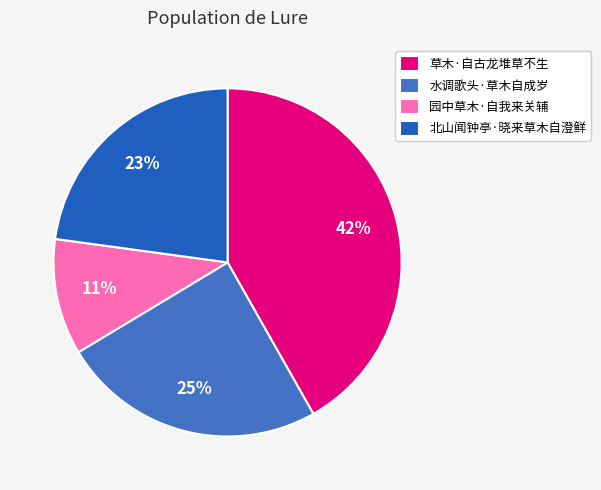

True or false: 水调歌头·草木自成岁 accounts for 25% of the total.

True